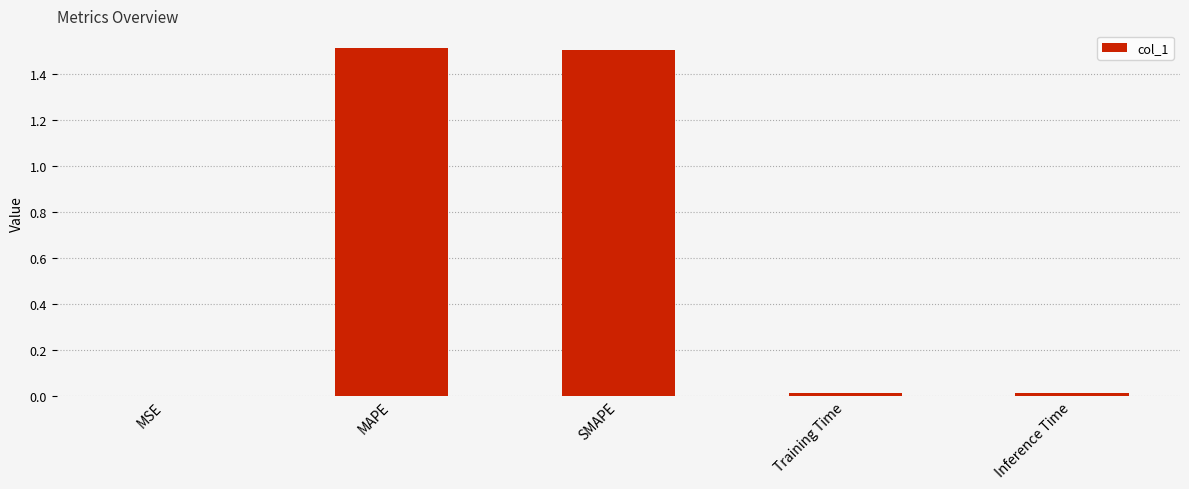

Between SMAPE and Training Time, which is larger?

SMAPE